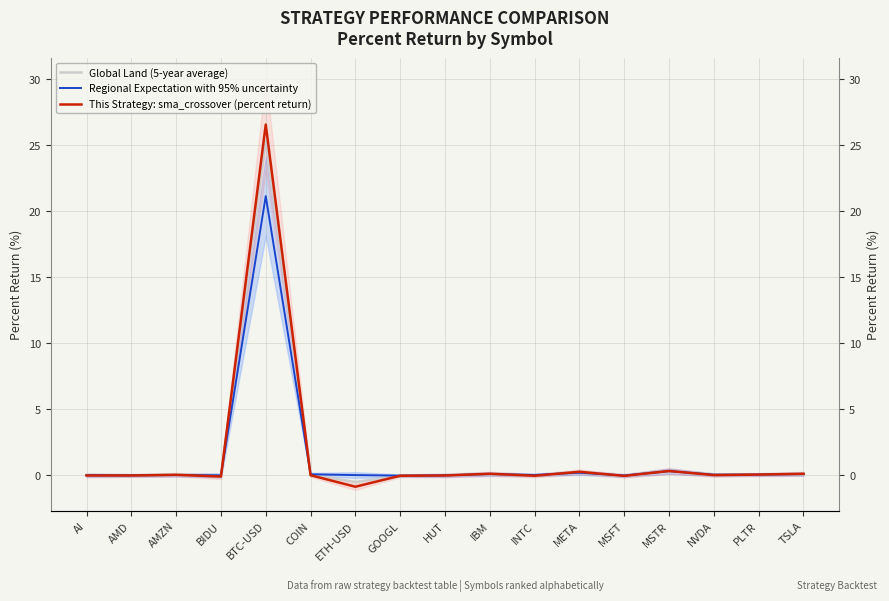

How many data points in This Strategy: sma_crossover (percent return) are above 0?

9